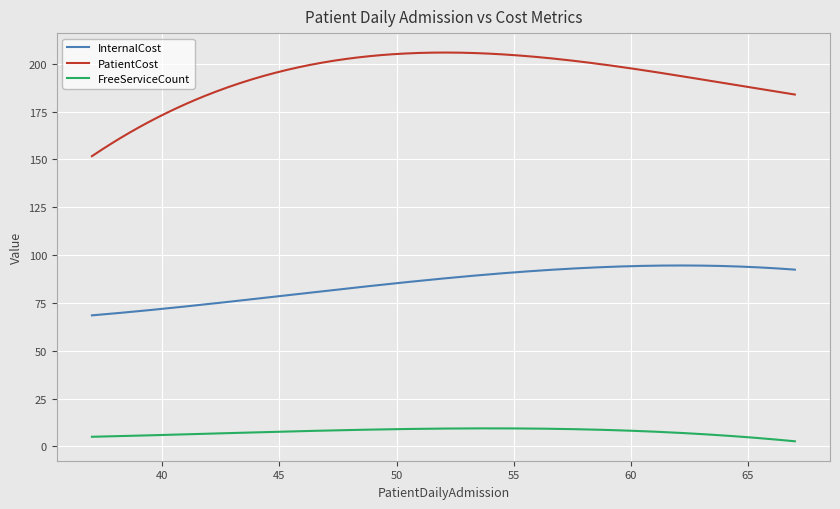

Which series has the widest spread of values?

PatientCost